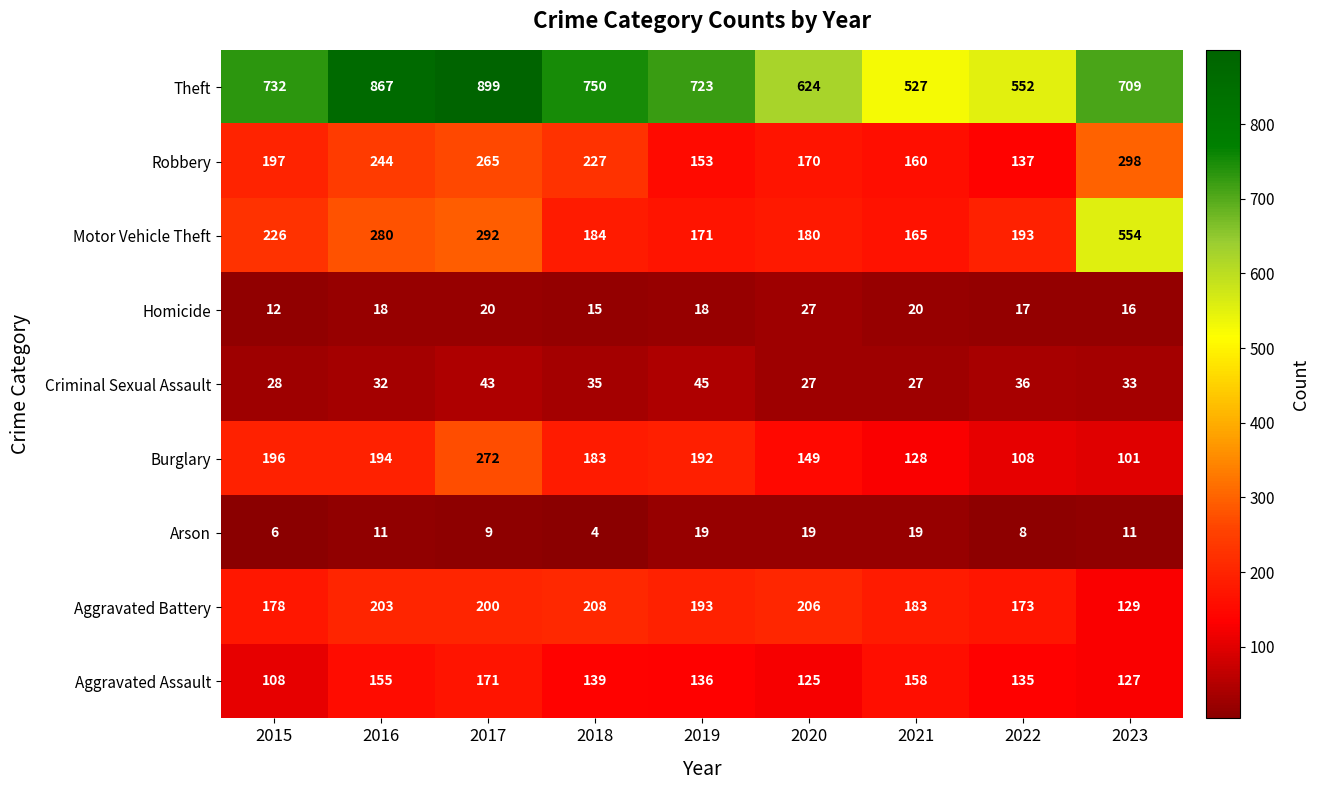

What is the minimum value shown in the chart?

4